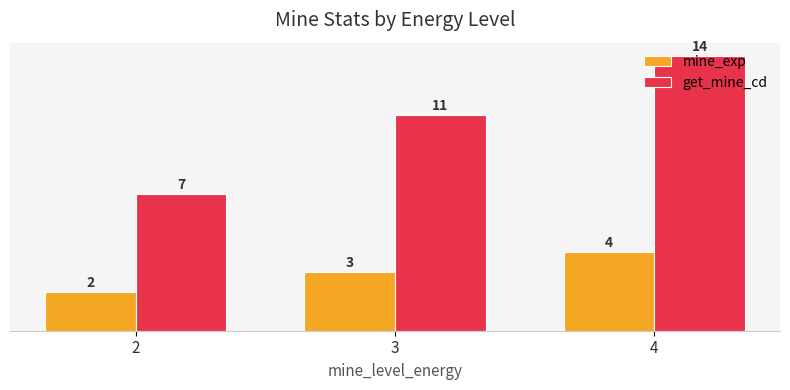

The mine_exp series shows 4 at 4. True or false?

True